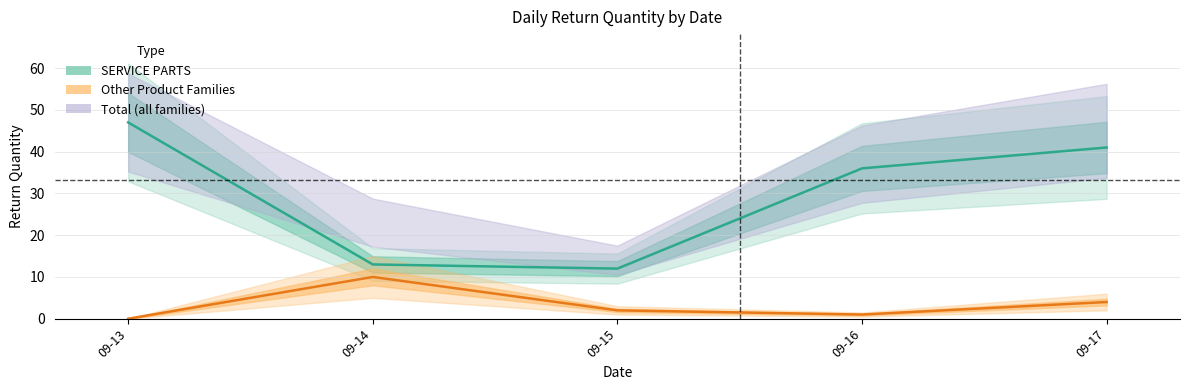

How many series are shown in this chart?

2